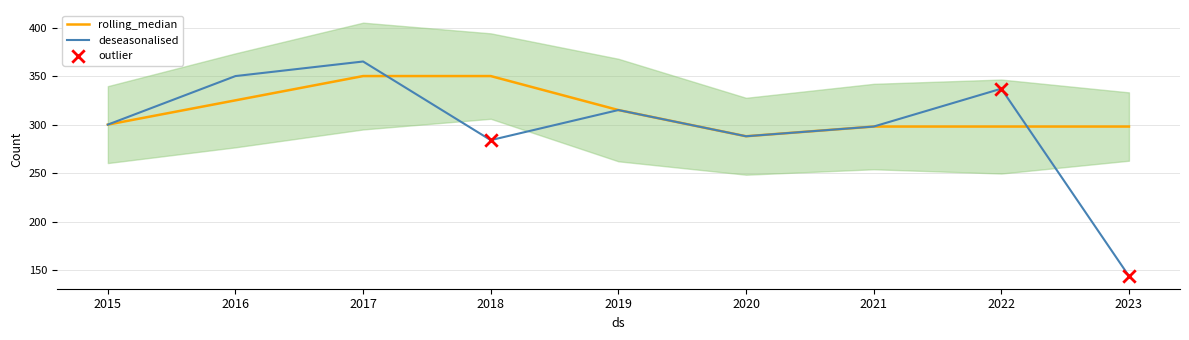

What is the approximate value of rolling_median at 2018?

350